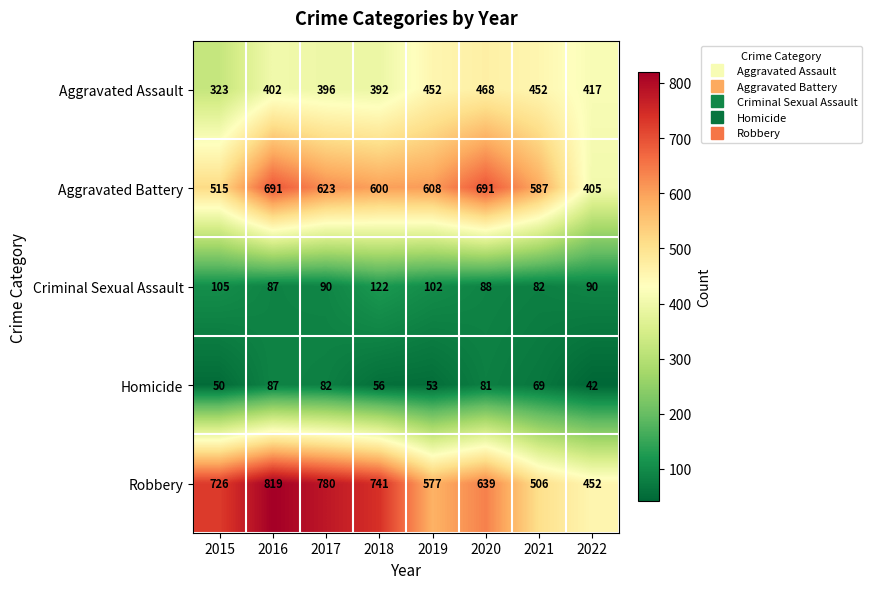

Which category has the highest value across all series?

2016